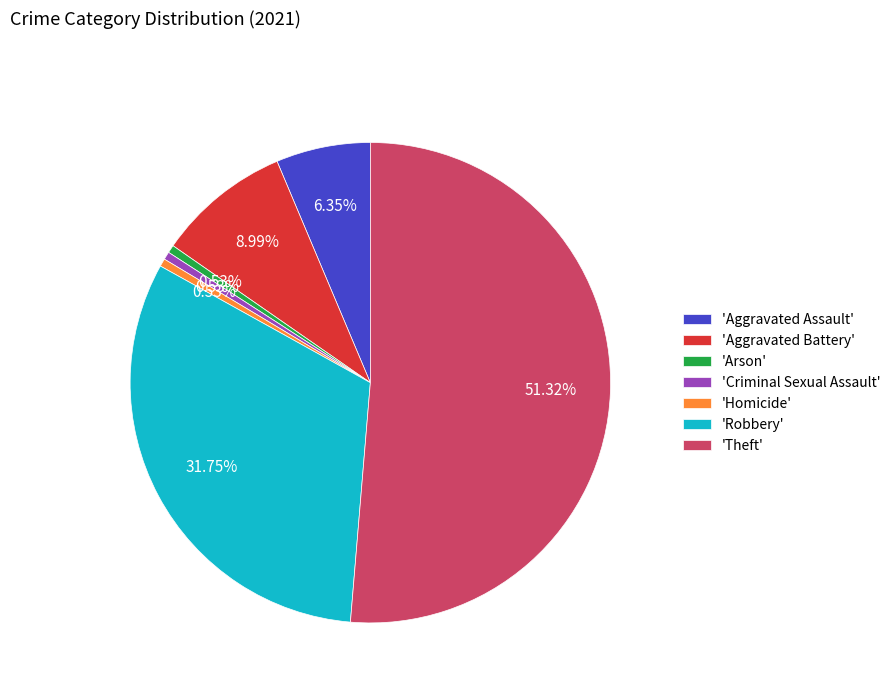

Does 'Arson' account for over 50% of the chart?

No